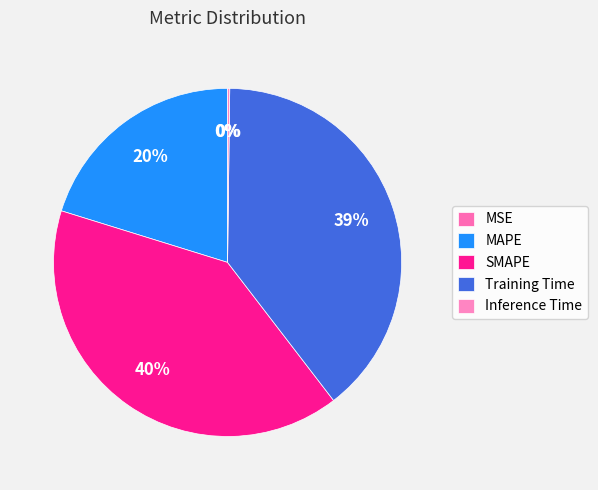

How many slices are in this pie chart?

5